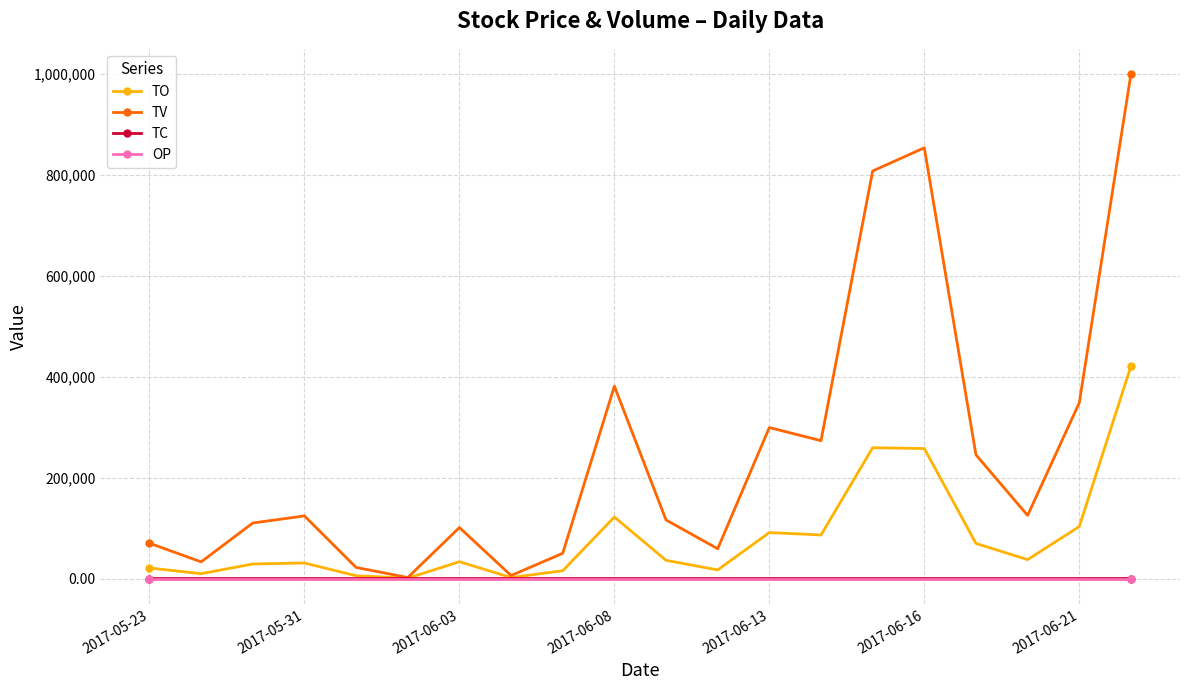

Which series has the largest total across all categories?

TV